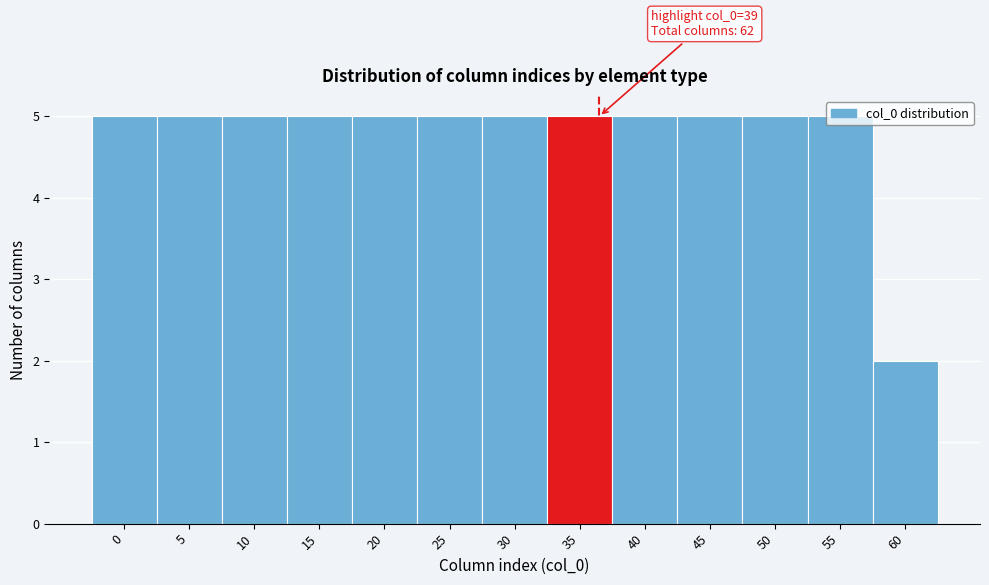

What is the value of the 6th bar from the left?

5